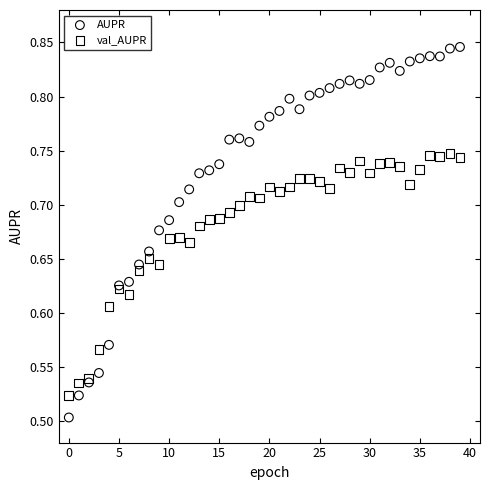

Which series has the largest Y range (max minus min)?

AUPR